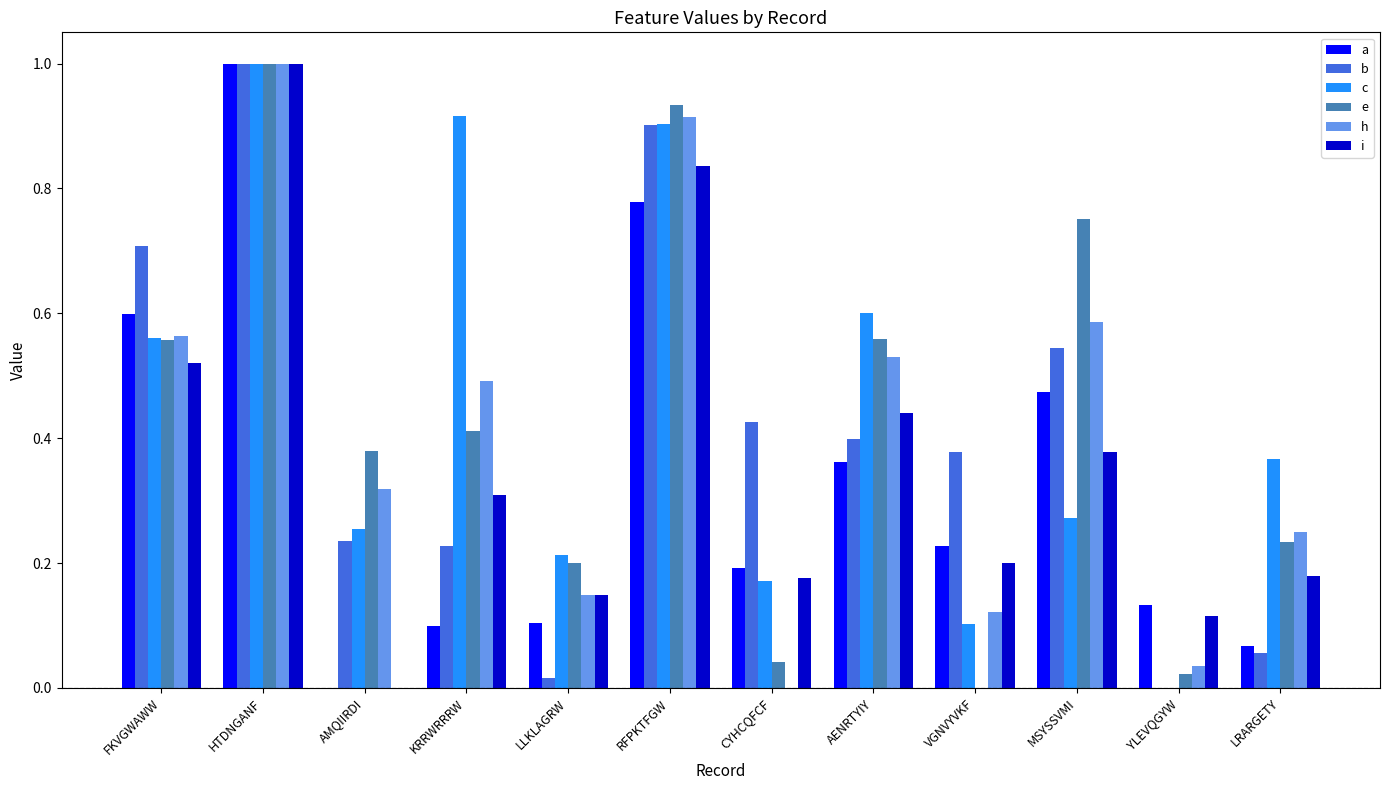

What is the total value across all series at HTDNGANF?

6.0